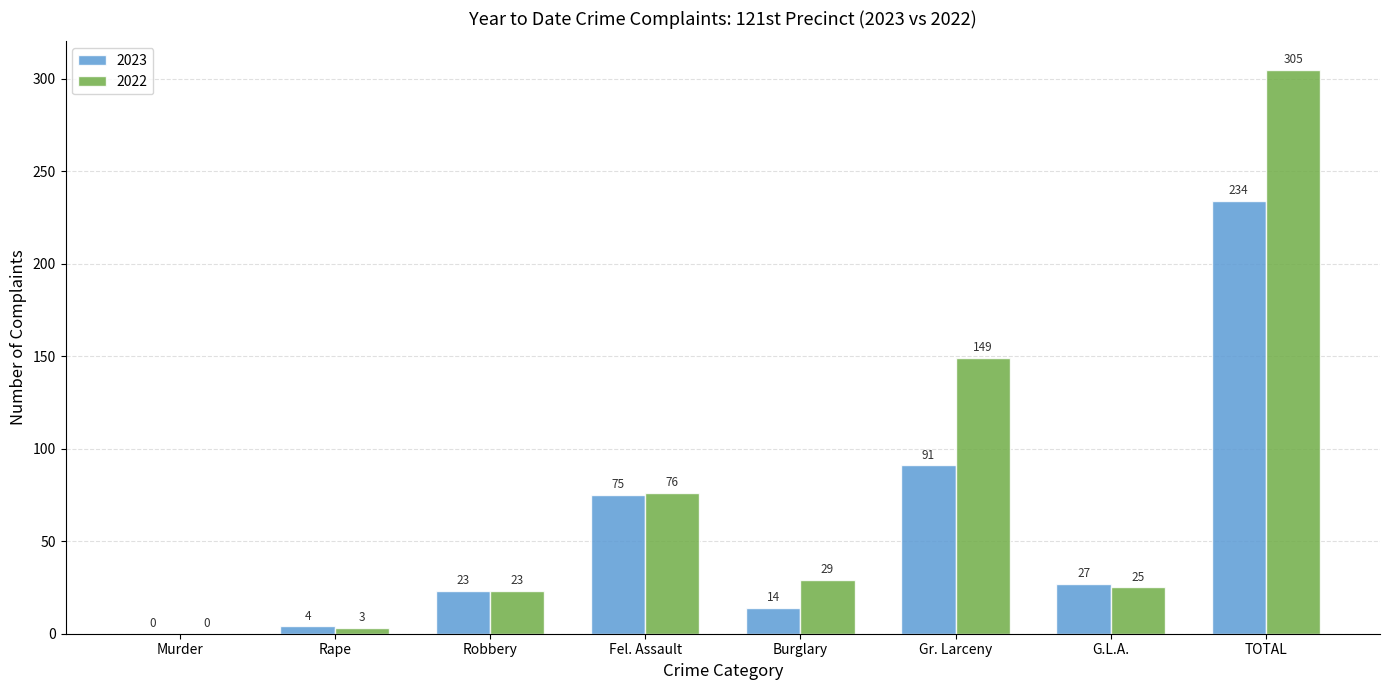

Is it true that 2023 equals 37 at Robbery?

False